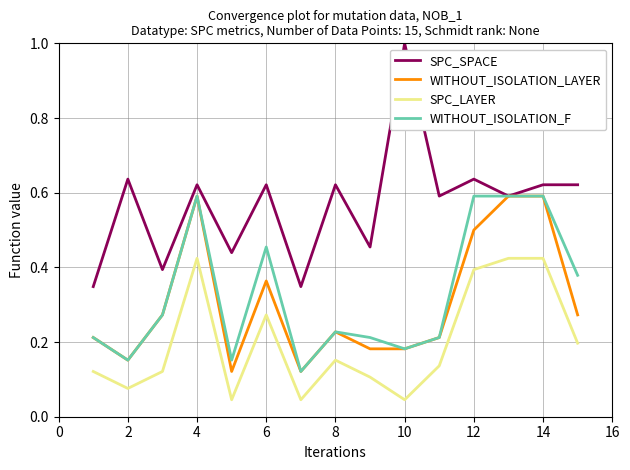

Which series has the largest total across all categories?

SPC_SPACE